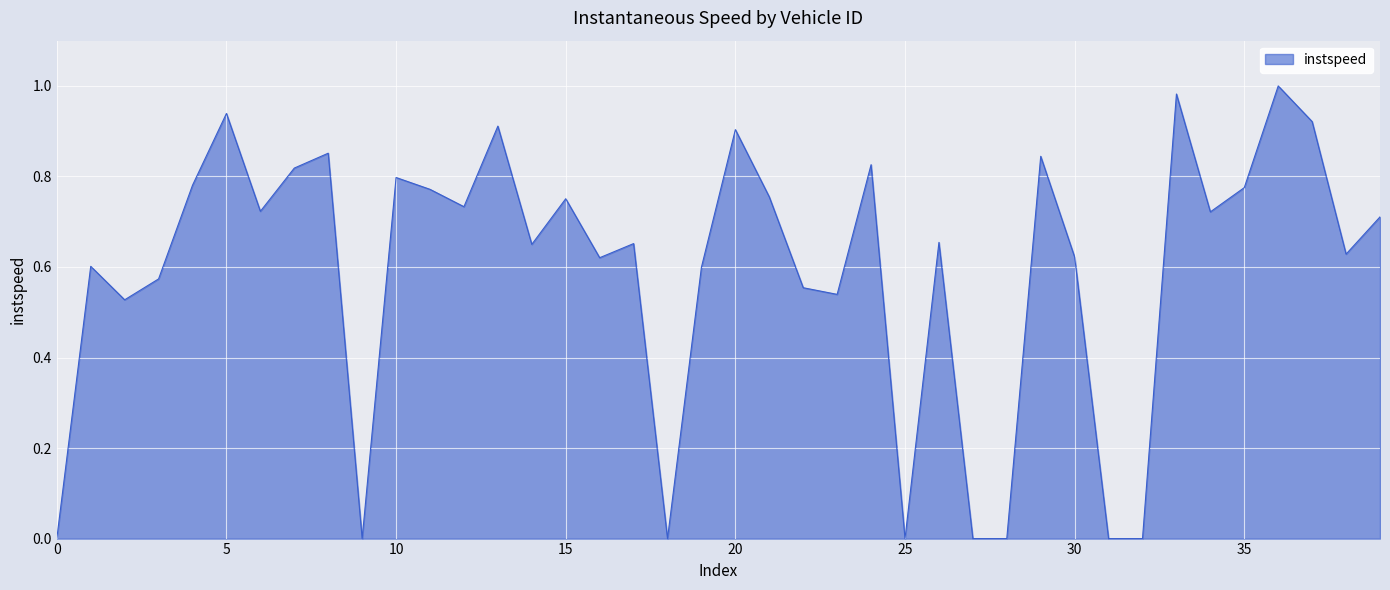

True or false: the data shows 0.3 at 30.

False